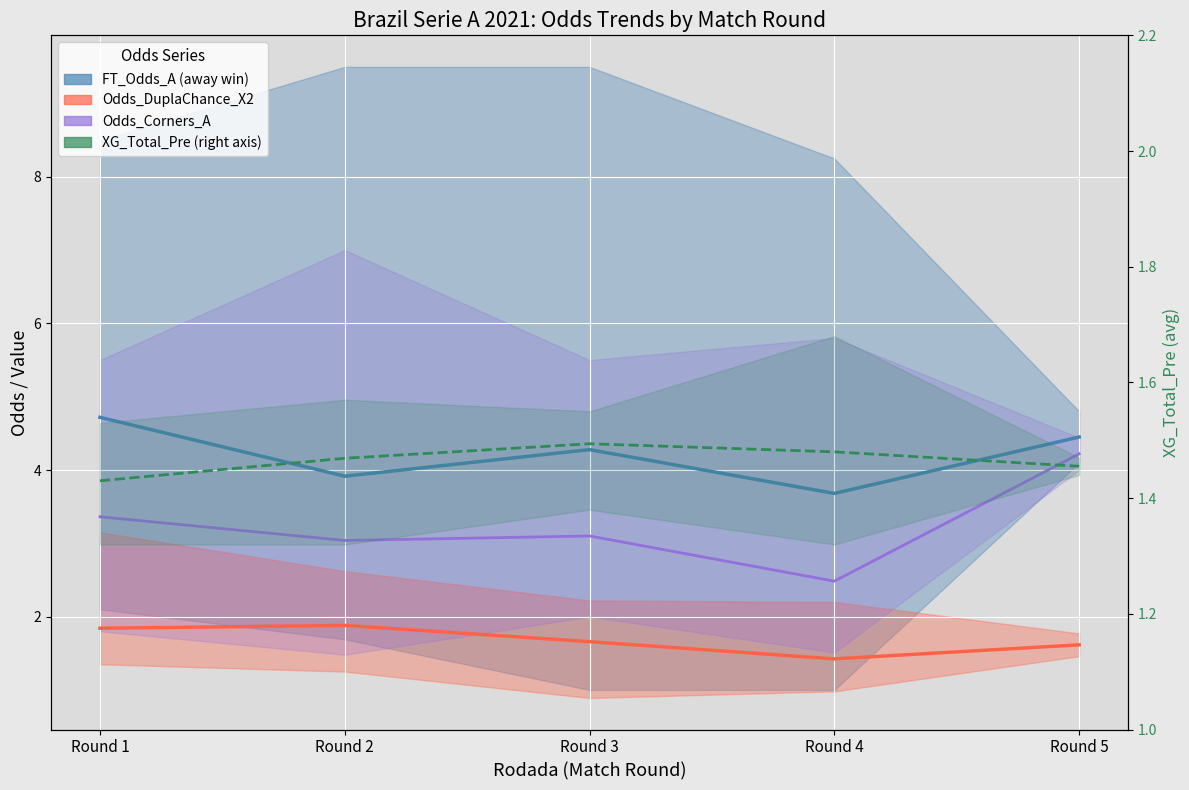

Reading right to left, list all the values displayed in this chart.

FT_Odds_A: Round 5=4.4	Round 4=3.7	Round 3=4.3	Round 2=3.9	Round 1=4.7
Odds_DuplaChance_X2: Round 5=1.6	Round 4=1.4	Round 3=1.7	Round 2=1.9	Round 1=1.8
Odds_Corners_A: Round 5=4.2	Round 4=2.5	Round 3=3.1	Round 2=3.0	Round 1=3.4
XG_Total_Pre: Round 5=1.5	Round 4=1.5	Round 3=1.5	Round 2=1.5	Round 1=1.4